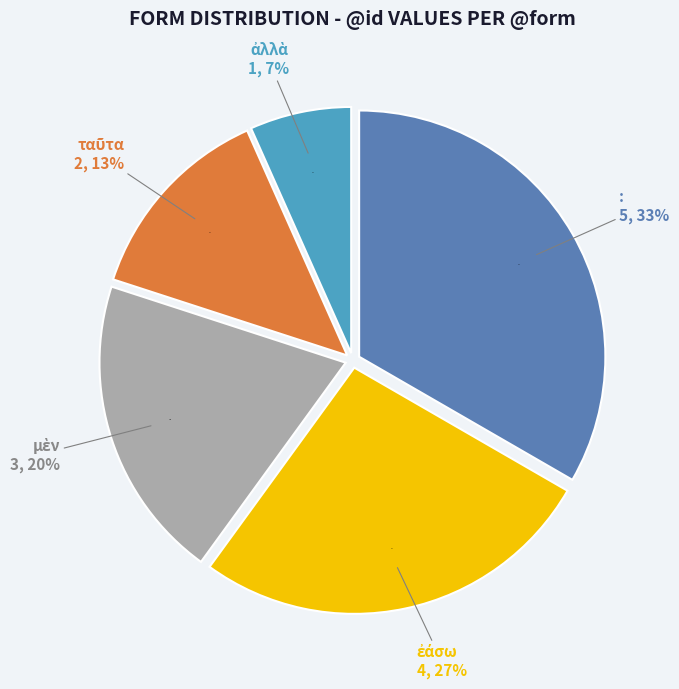

What percentage is the : slice, to the nearest percent?

33%